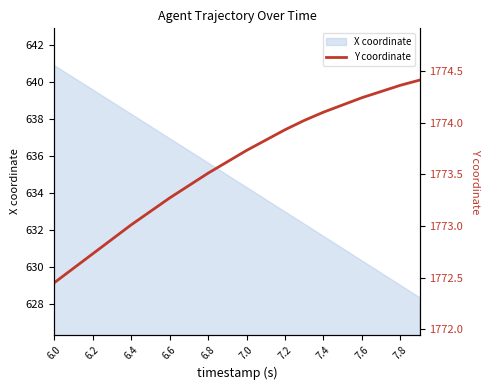

The value of X coordinate at 6.8 is 635.6. True or false?

True